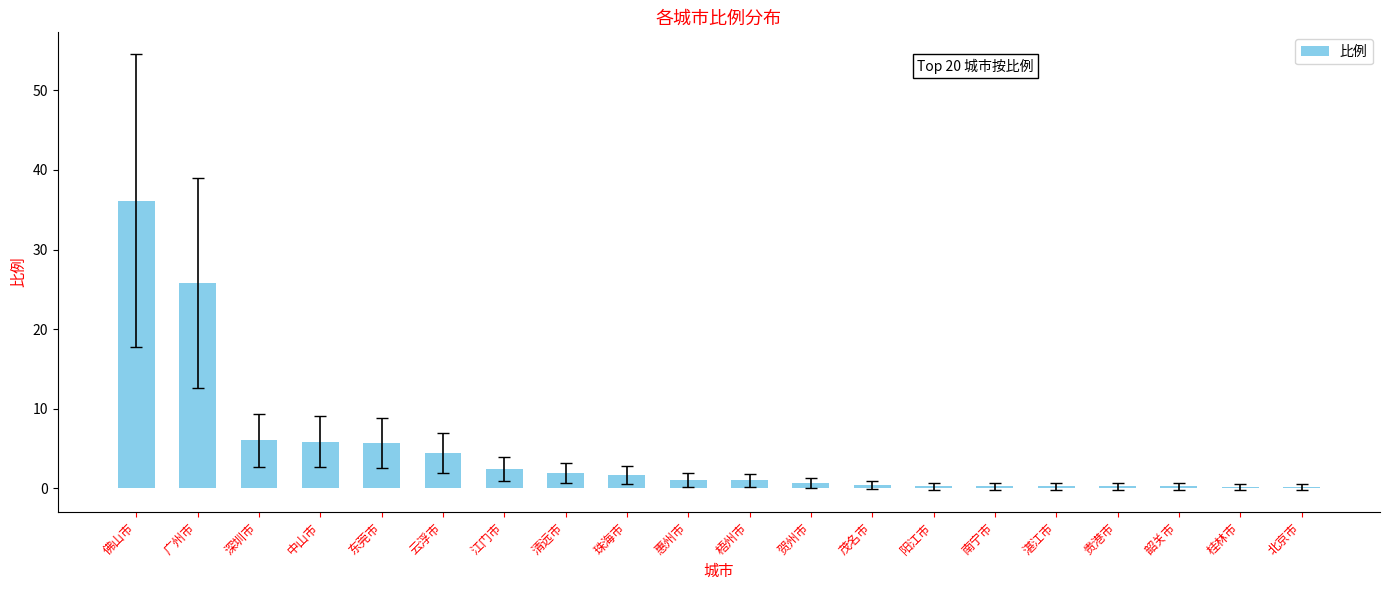

What is the sum of all values?

95.0